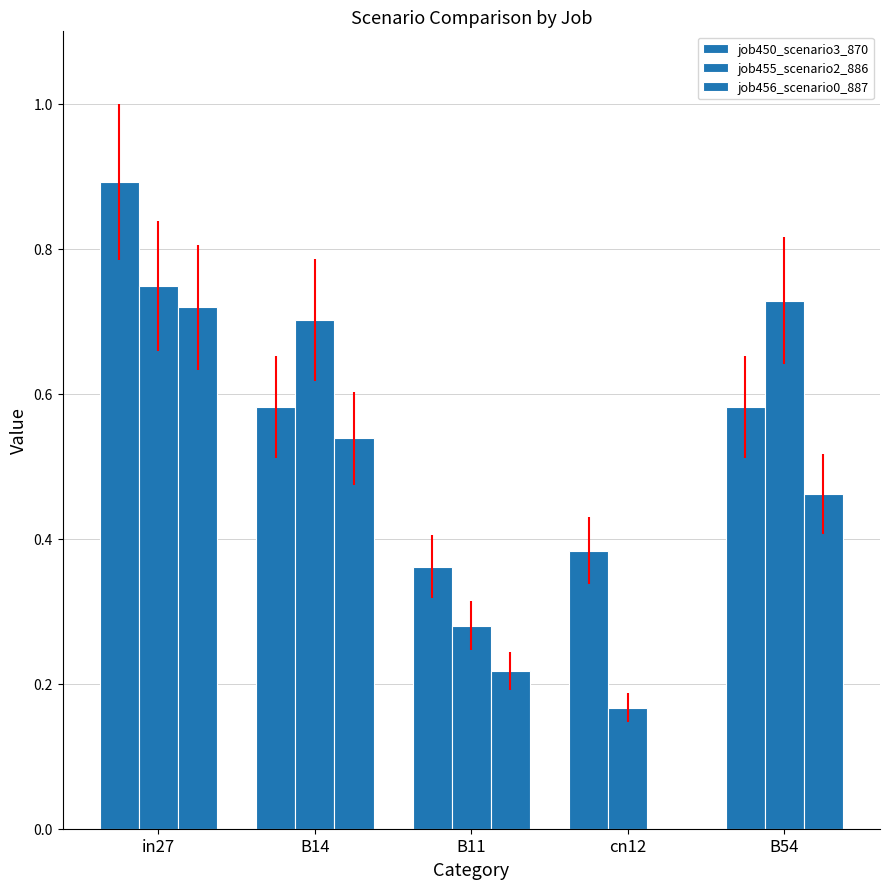

What is the sum of all job450_scenario3_870 values?

2.8